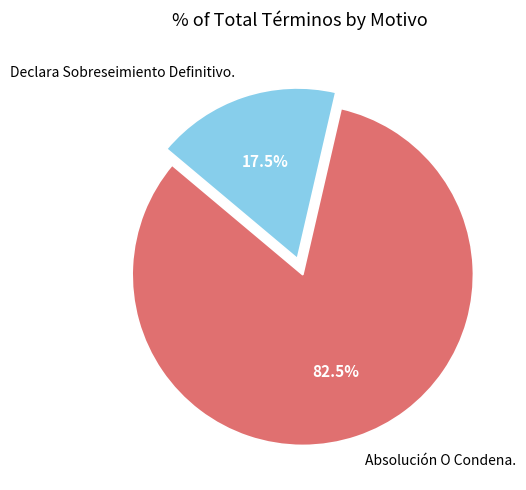

Between Absolución O Condena. and Declara Sobreseimiento Definitivo., which is larger?

Absolución O Condena.